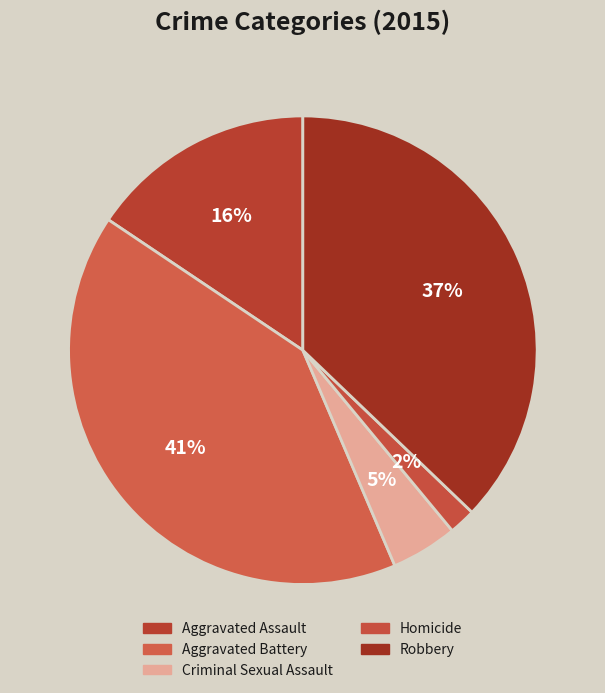

Is there any slice that represents more than half of the pie?

No